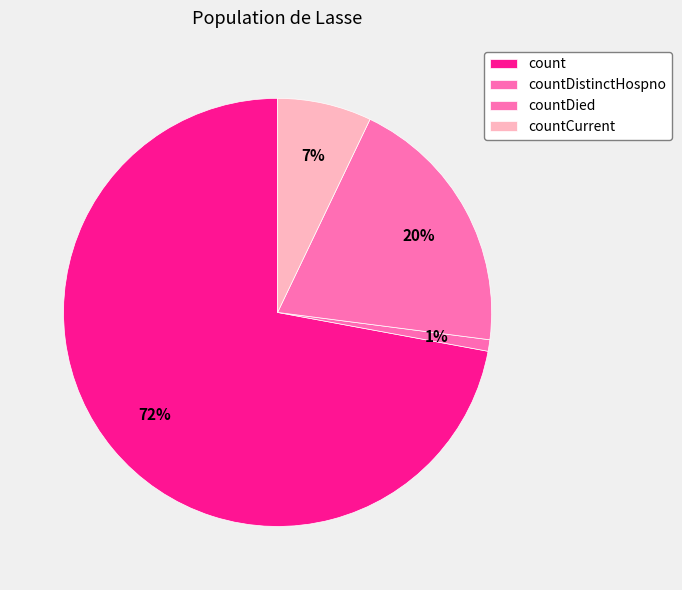

Which category has the biggest portion of the pie?

count